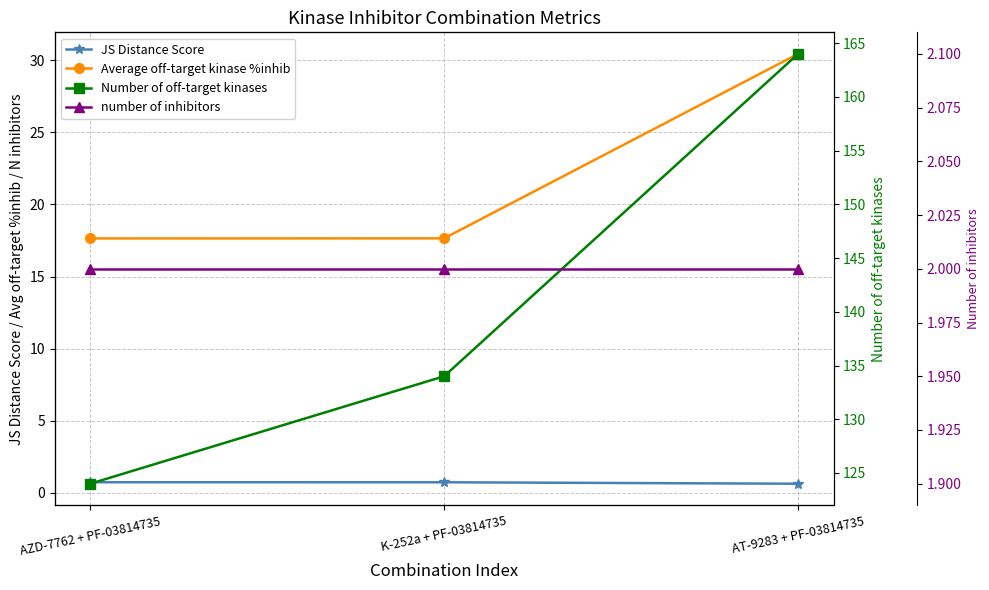

Is the value of number of inhibitors at K-252a + PF-03814735 greater than the value of Average off-target kinase %inhib at K-252a + PF-03814735?

No